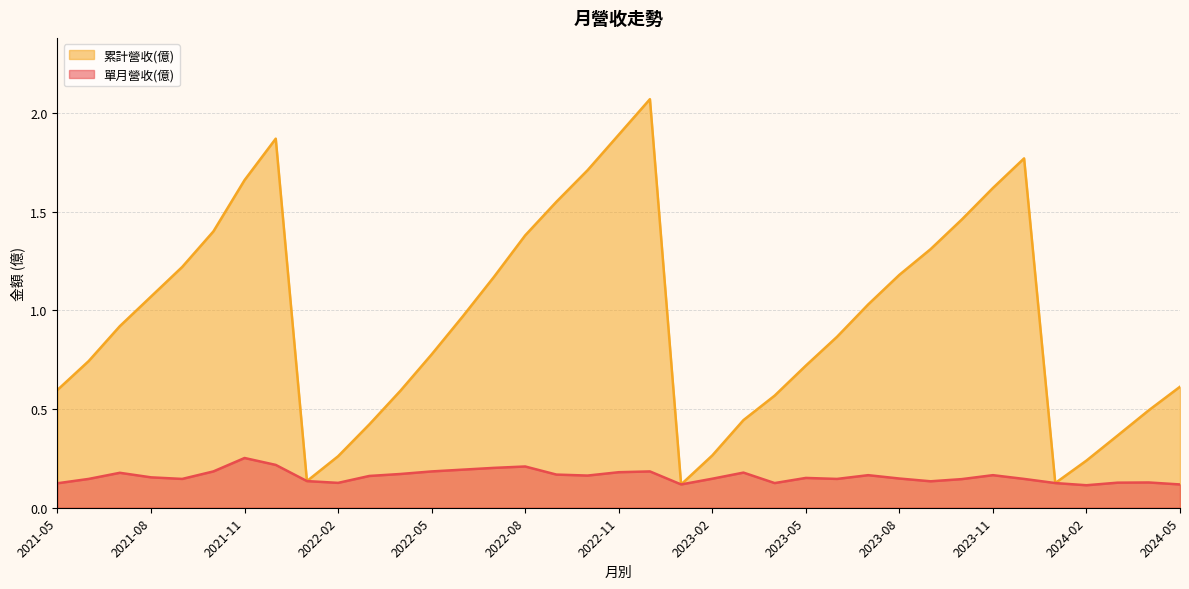

How many interior local valleys does the 累計營收(億) series have?

3